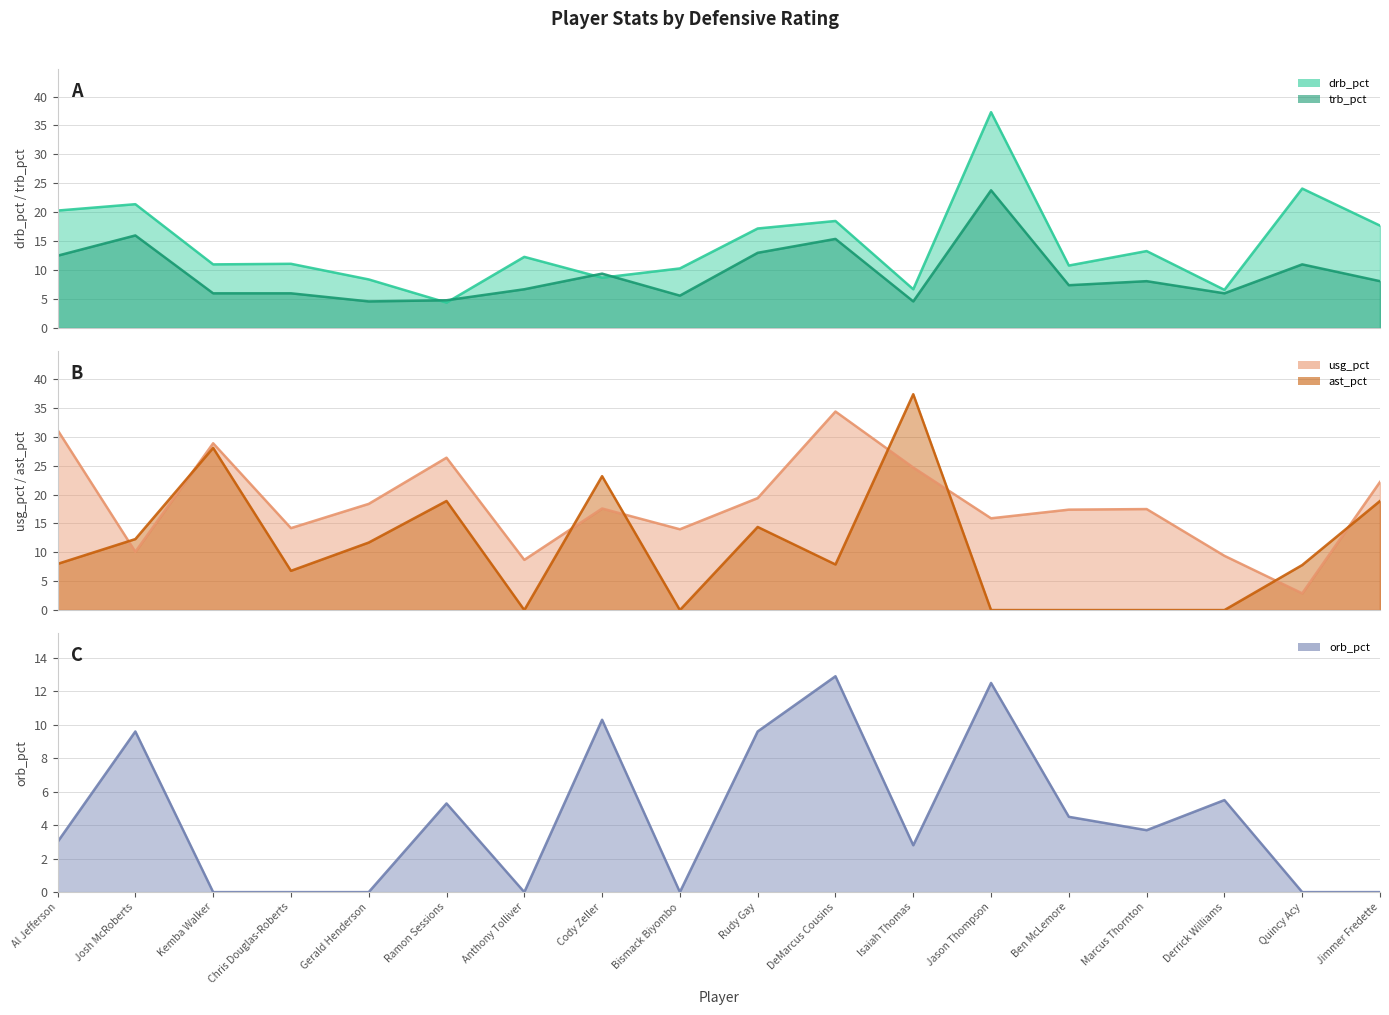

Does the chart display data point markers on the line(s)?

No